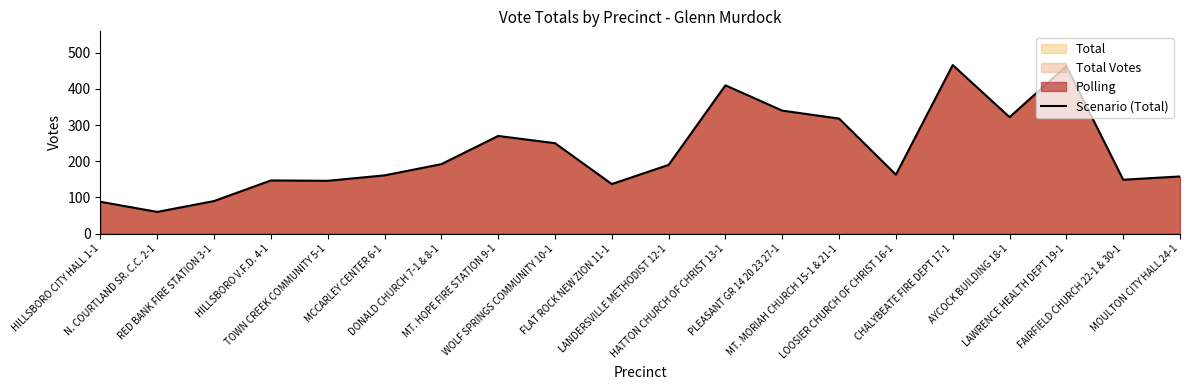

How many lines are shown in the chart?

1